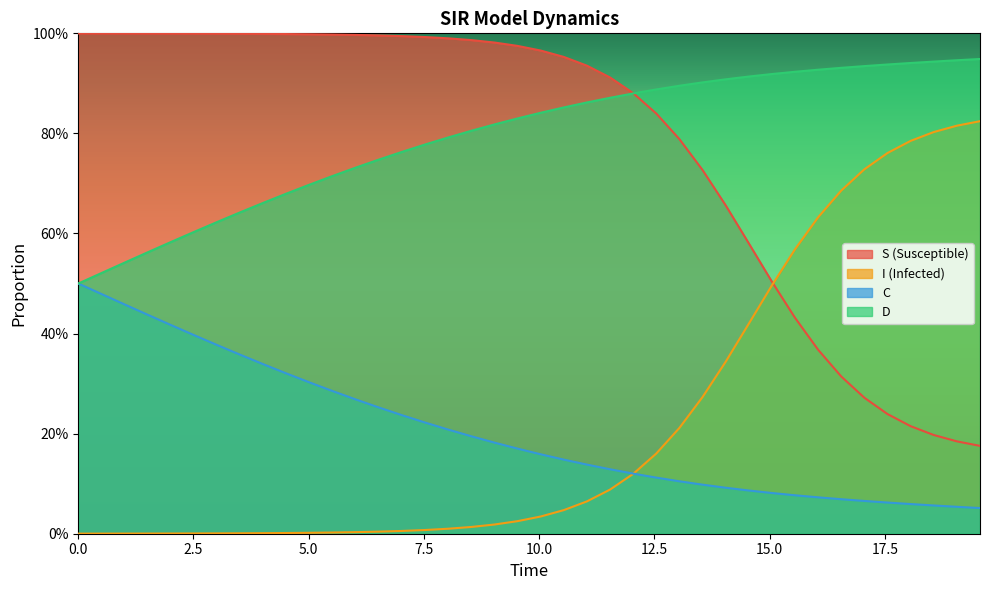

How many times do I and S cross each other?

1